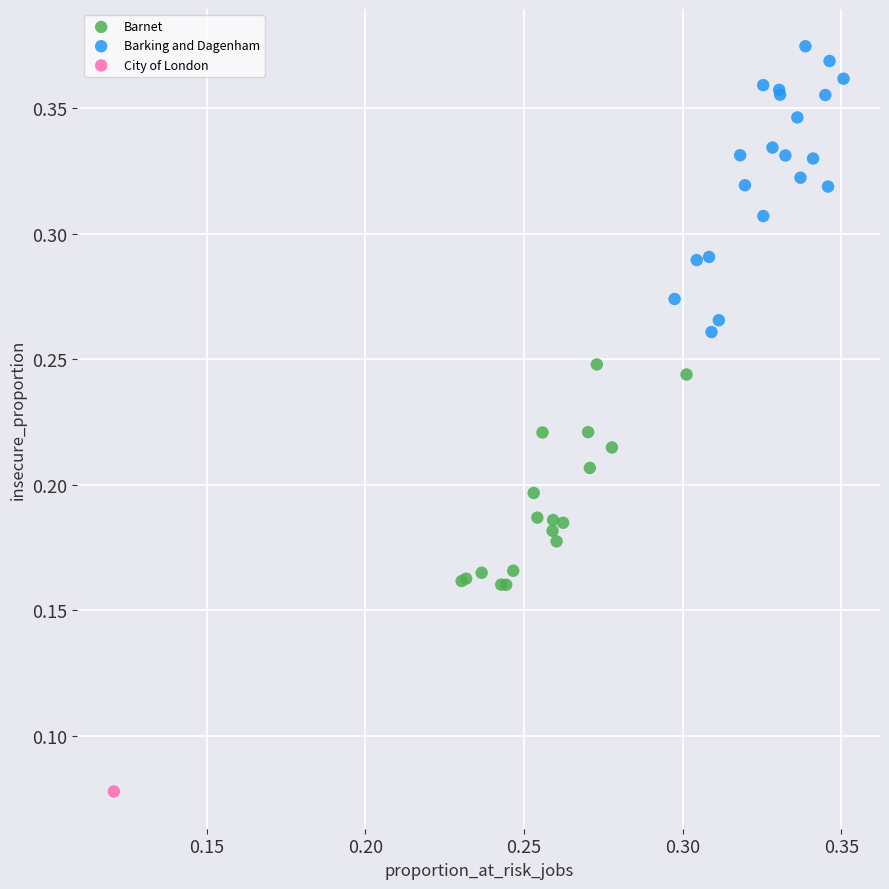

What are all the series names shown in the legend?

Barking and Dagenham, City of London, Barnet